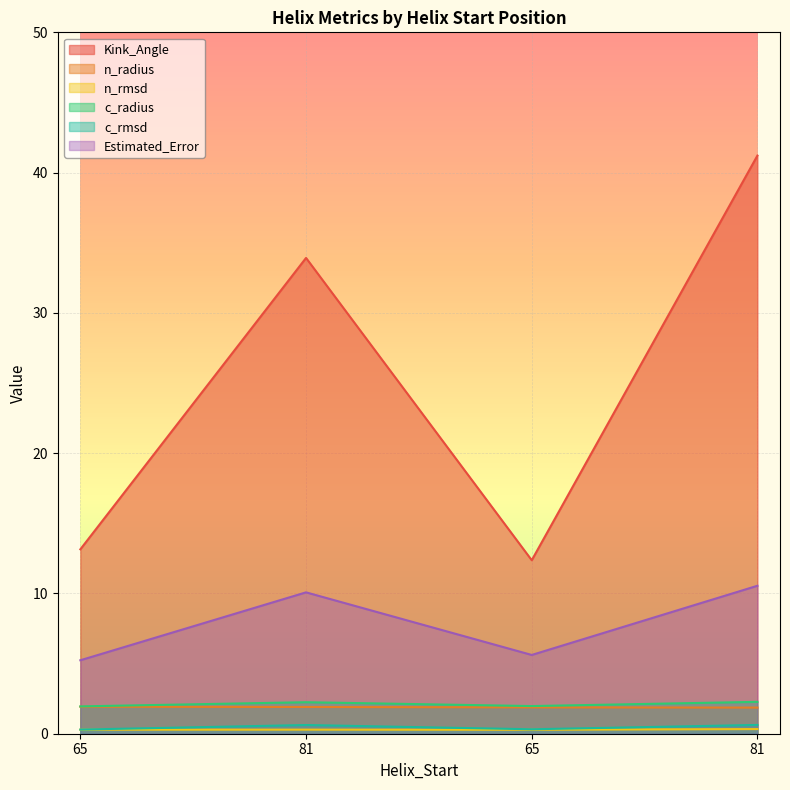

Which series has the largest range (max minus min)?

Kink_Angle